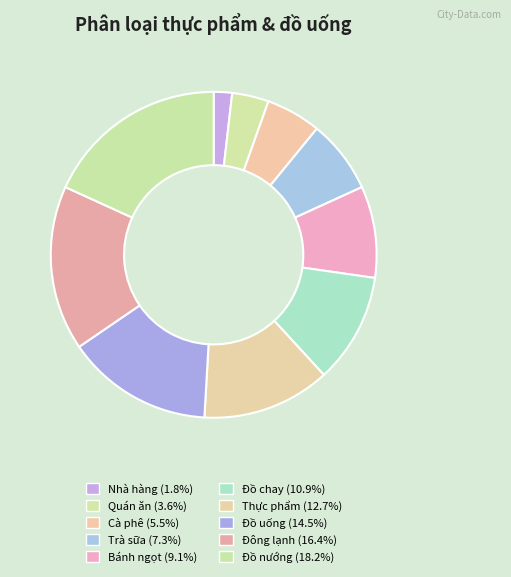

What is the largest slice in the pie chart?

Đồ nướng